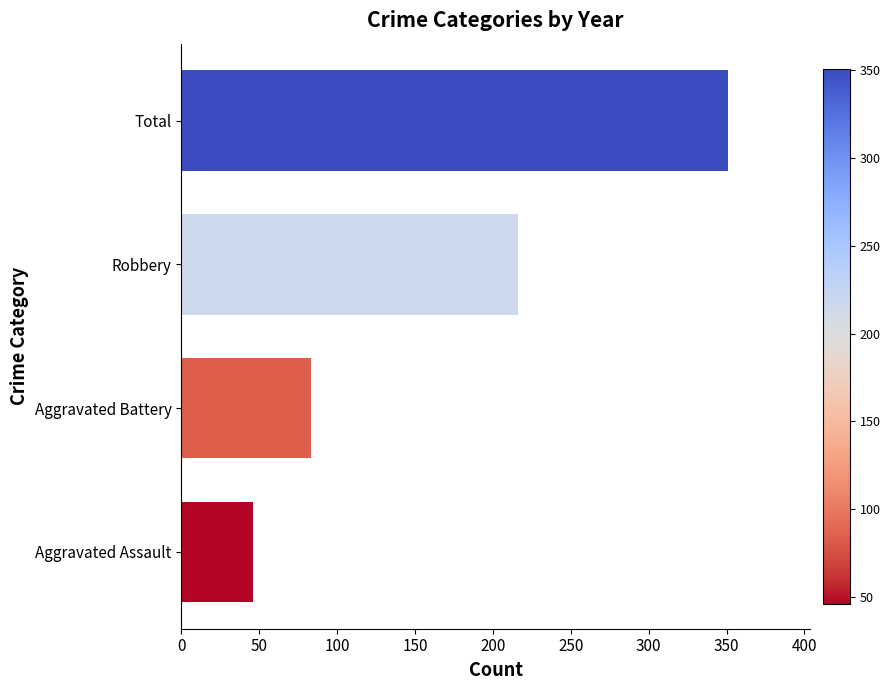

Reading bottom to top, extract all data points from this chart.

Aggravated Assault=46	Aggravated Battery=83	Robbery=216	Total=351